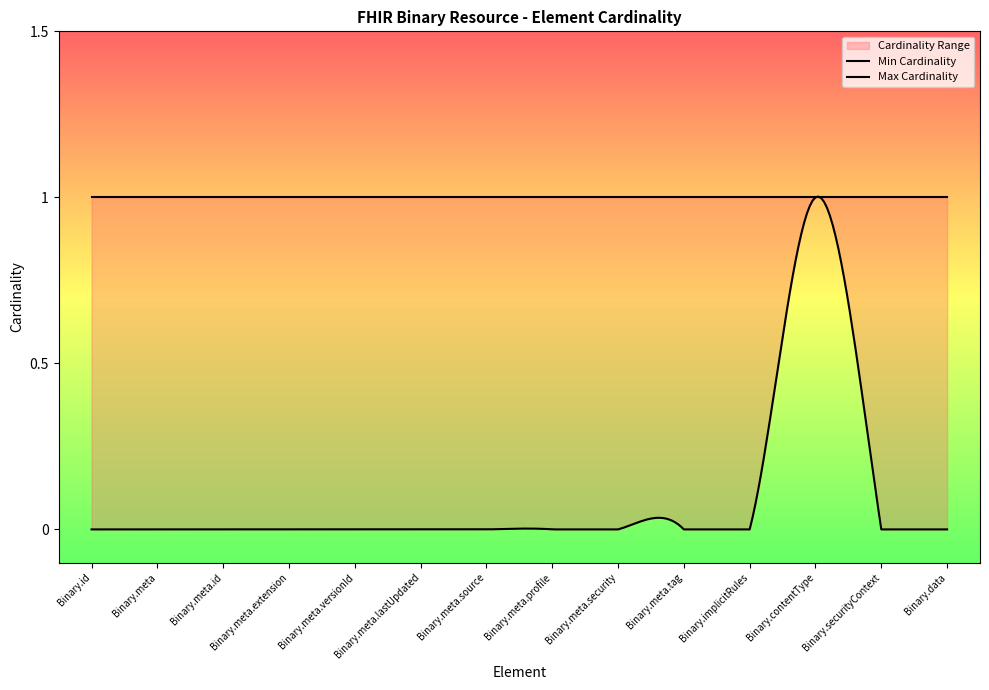

The value of Min Cardinality at Binary.meta.tag is 0. True or false?

True